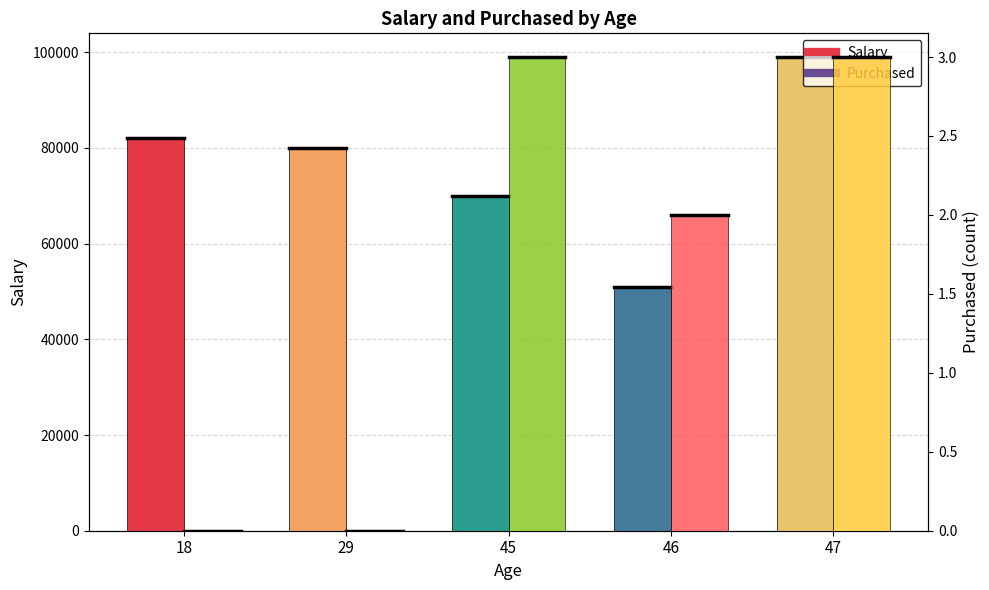

Reading left to right, transcribe all the data shown in this chart.

Salary: 18=82000	29=80000	45=70000	46=51000	47=99000
Purchased: 18=0	29=0	45=3	46=2	47=3